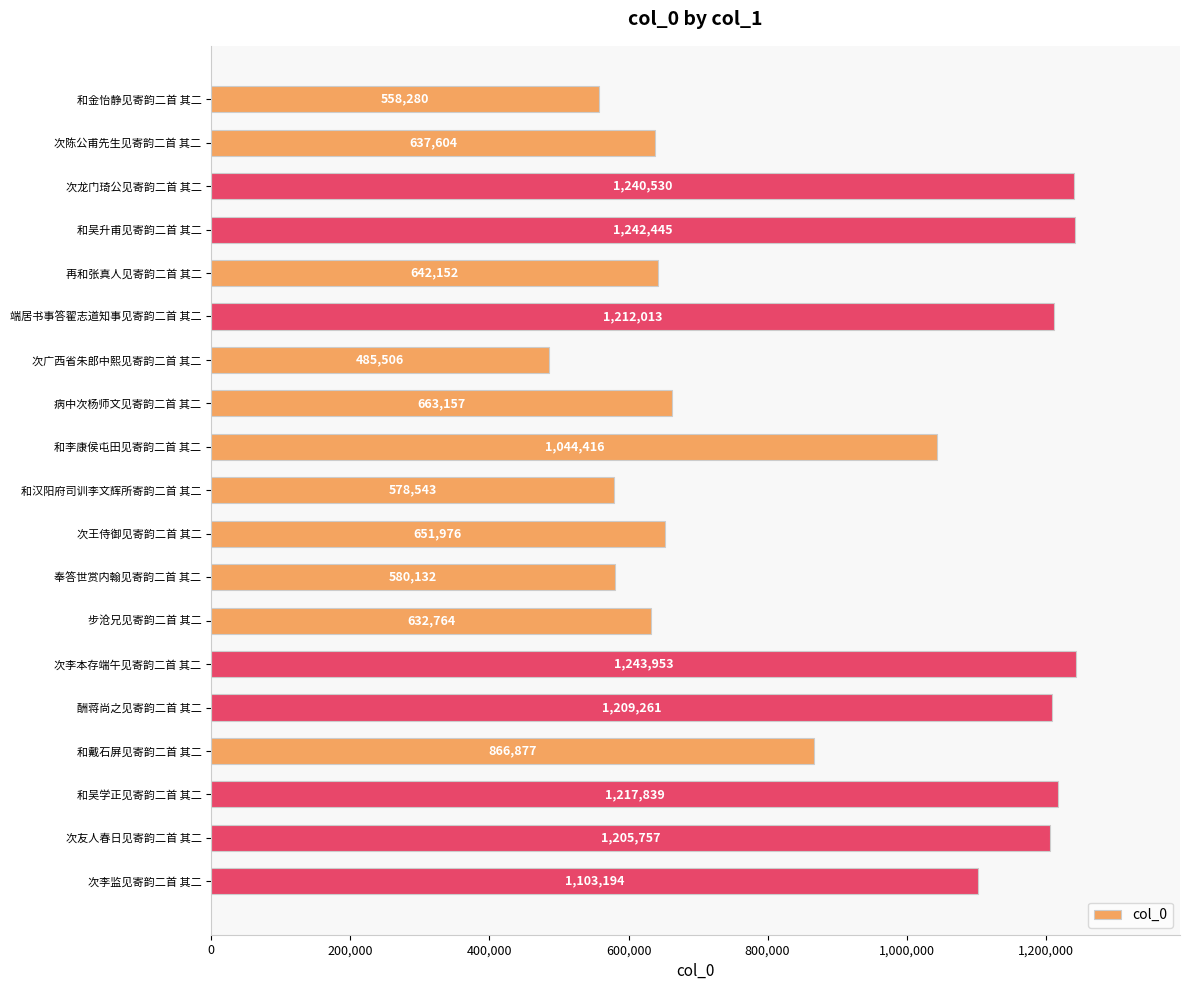

Reading bottom to top, transcribe all the data shown in this chart.

1103194	1205757	1217839	866877	1209261	1243953	632764	580132	651976	578543	1044416	663157	485506	1212013	642152	1242445	1240530	637604	558280